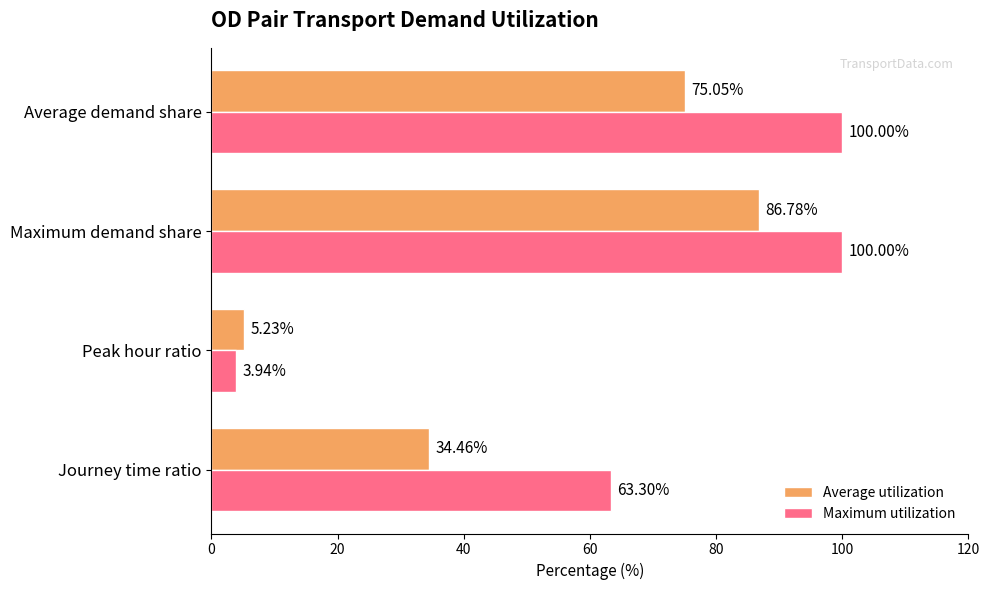

Which series has the largest range (max minus min)?

Maximum utilization